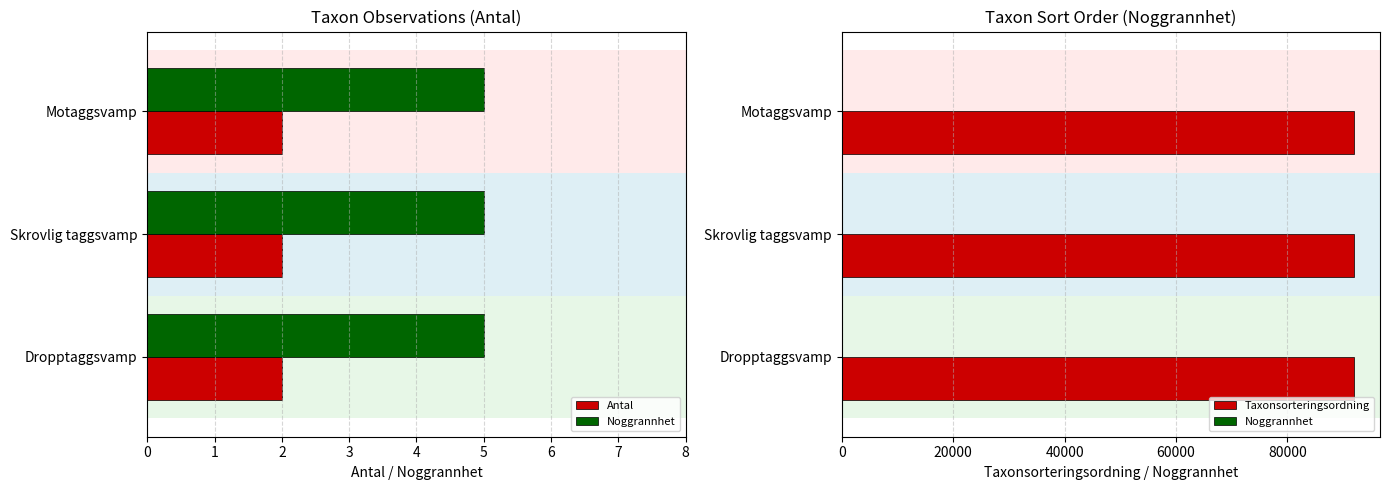

What is the highest value of the Taxonsorteringsordning series?

92024.0